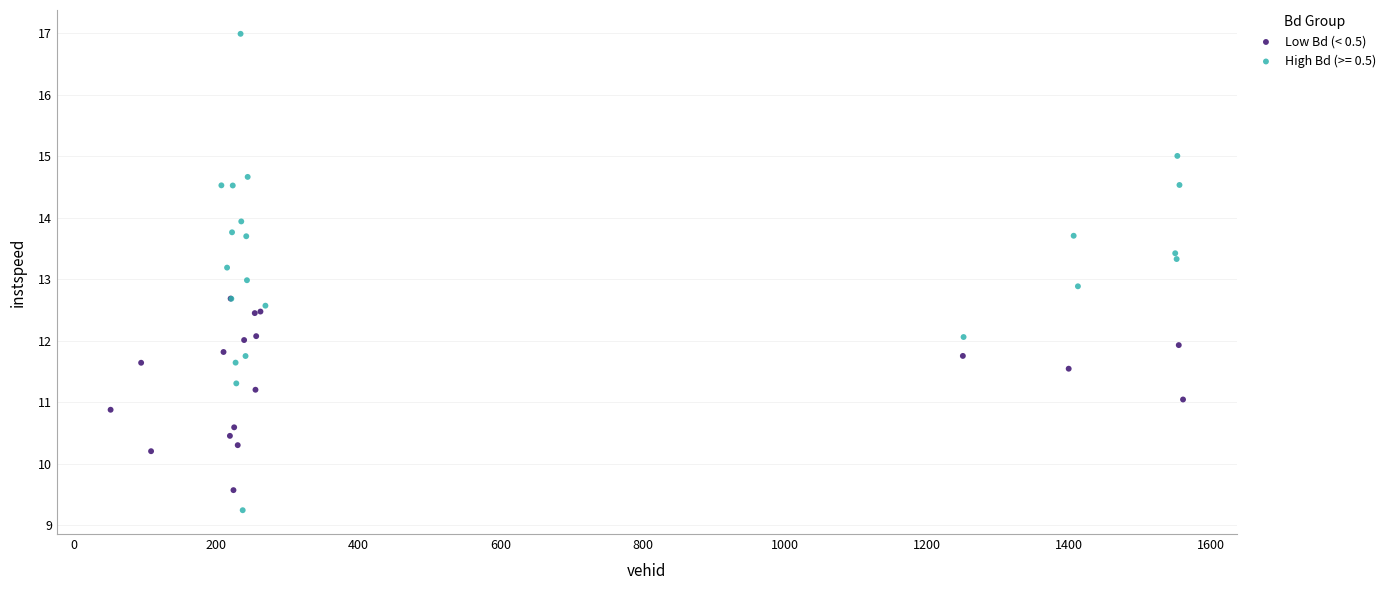

Which series has the largest Y range (max minus min)?

High Bd (>= 0.5)